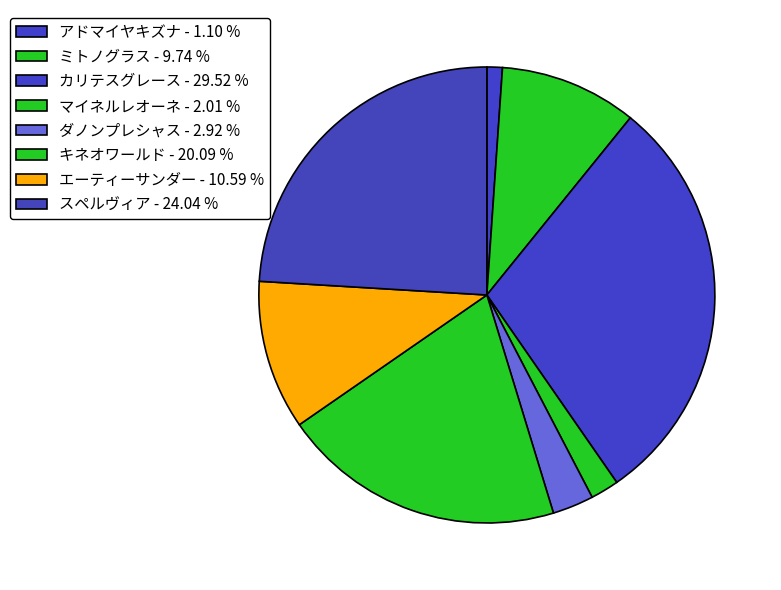

How many segments does this pie chart have?

8